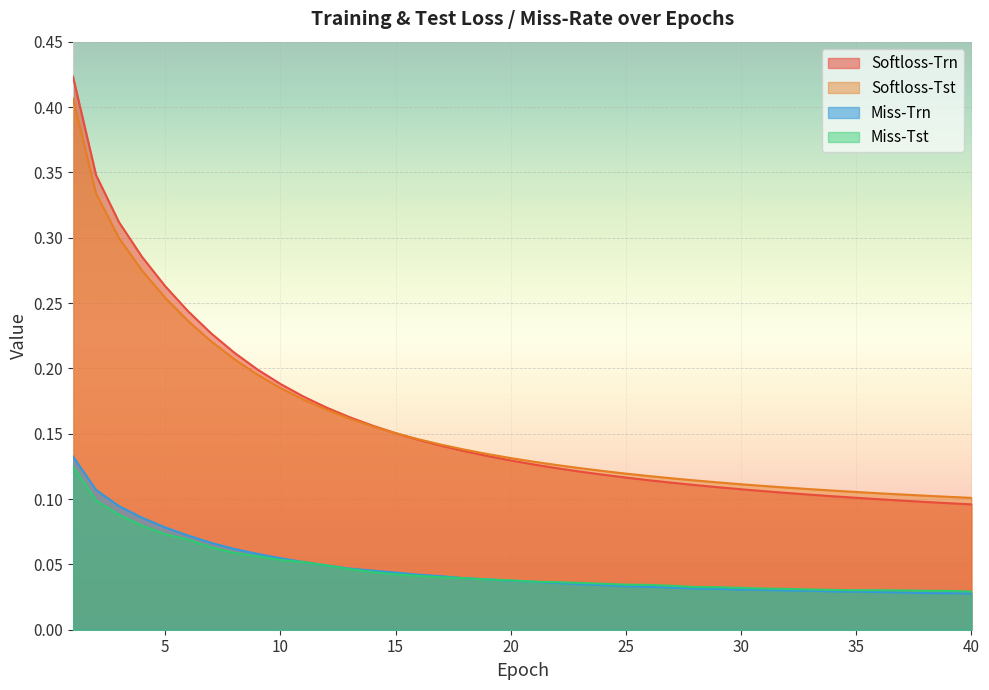

At how many categories does at least one series exceed 0?

40